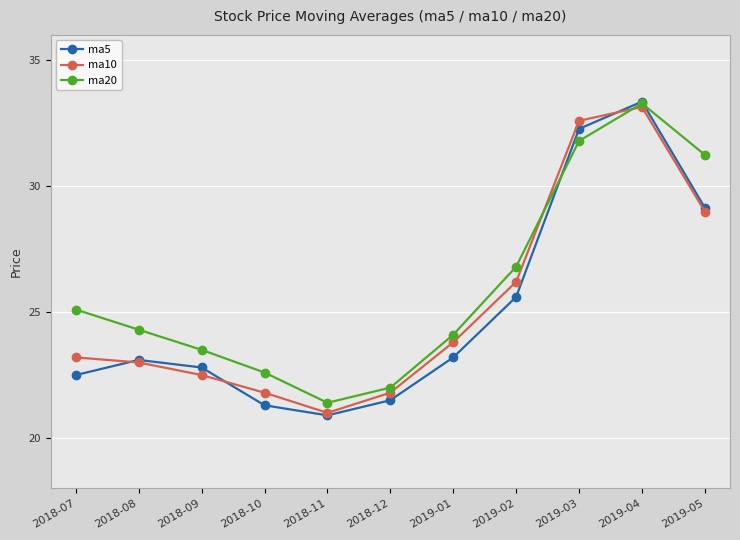

What is the total value across all series at 2018-08?

70.4